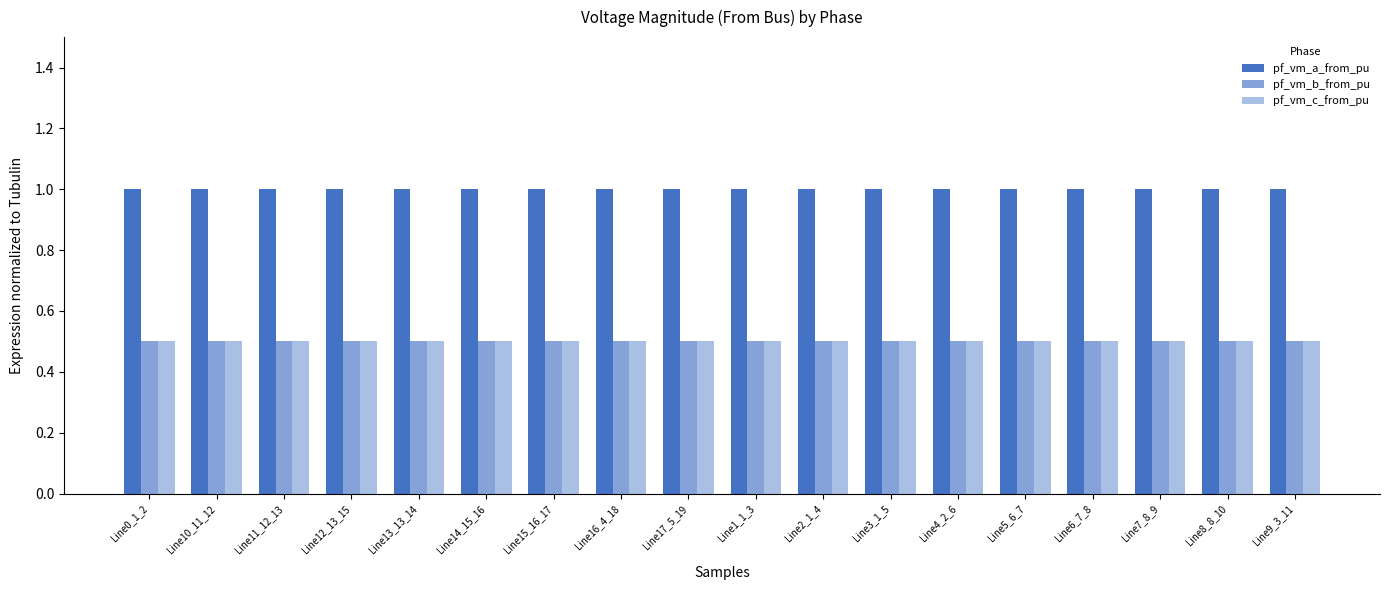

The value of pf_vm_c_from_pu at Line6_7_8 is 0.5. True or false?

True